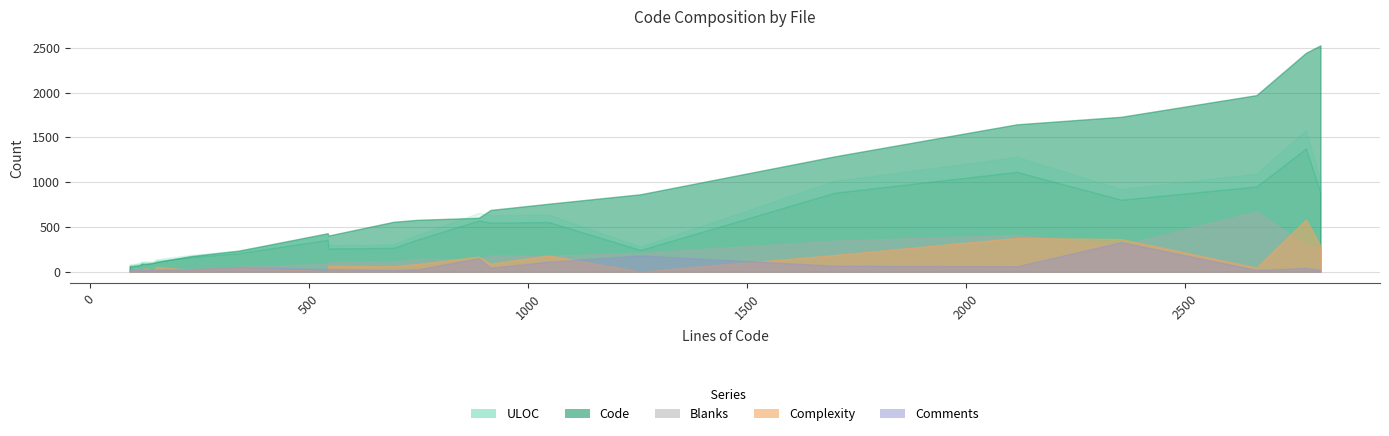

The value of Complexity at gmm-sm.c is 205. True or false?

False